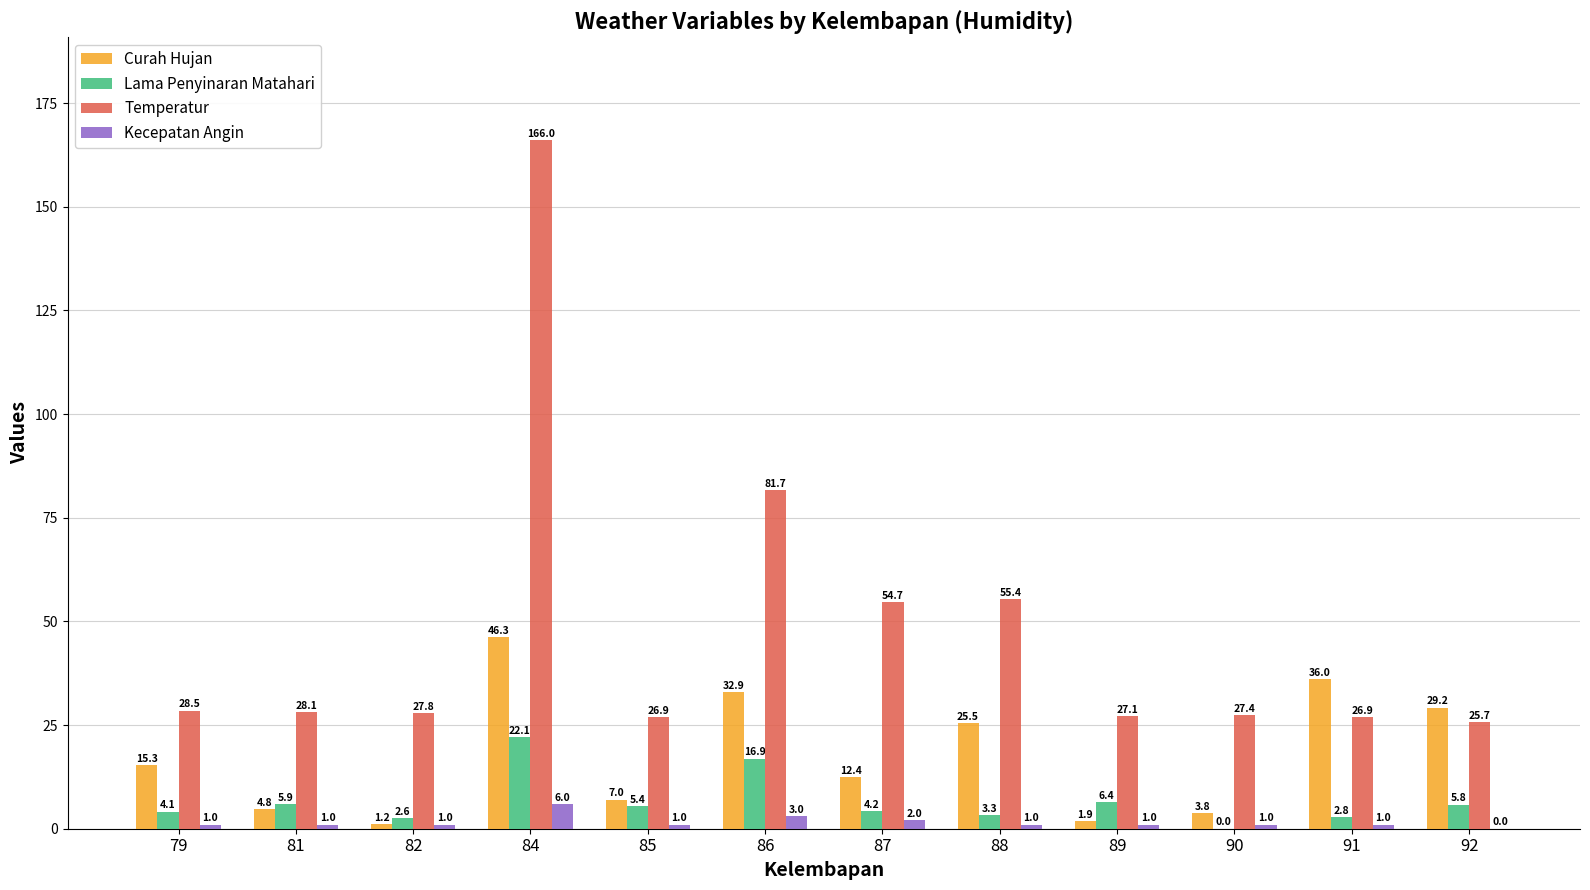

At which category is the sum across all series the highest?

84